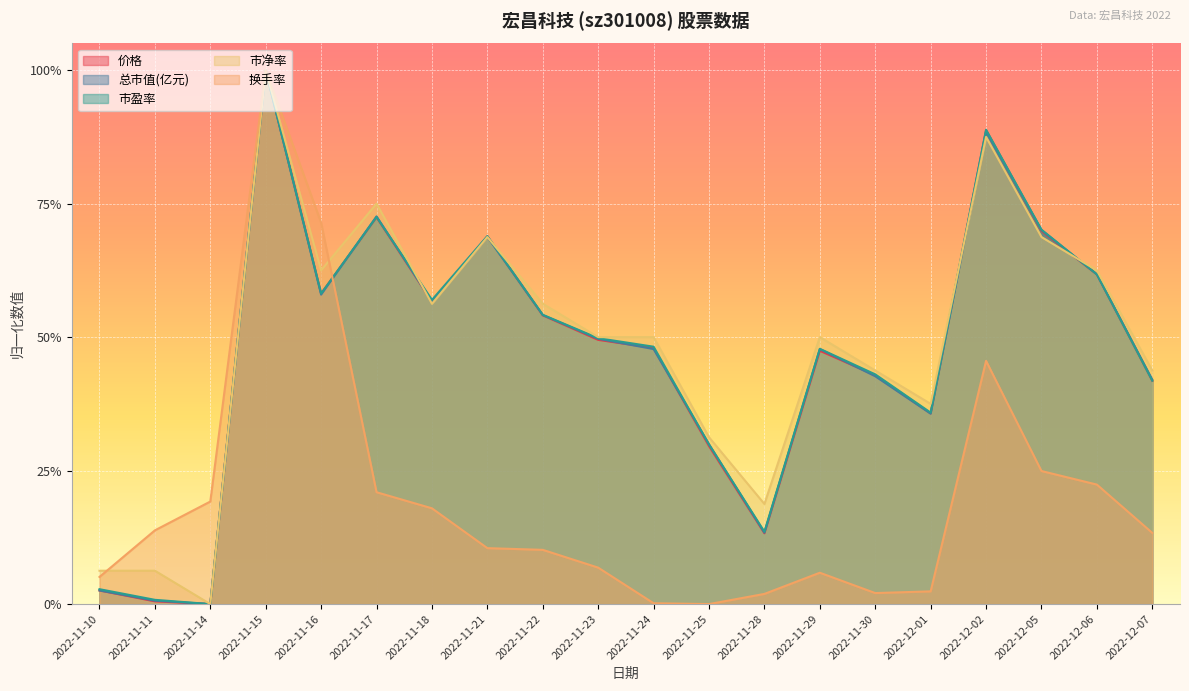

What is the sum of all 换手率 values?

3.9